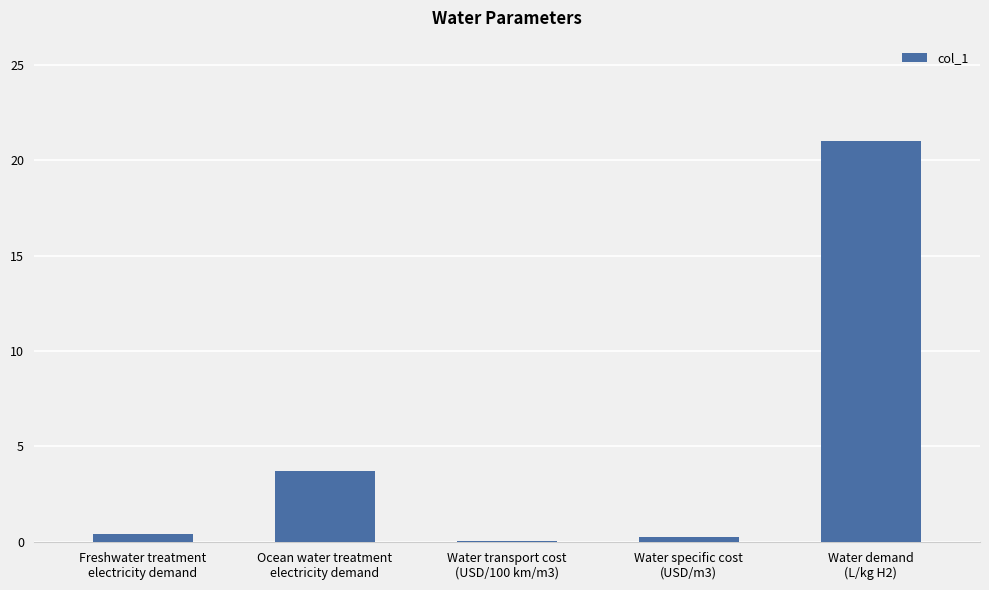

Reading left to right, extract all data points from this chart.

0.4	3.7	0.1	0.2	21.0